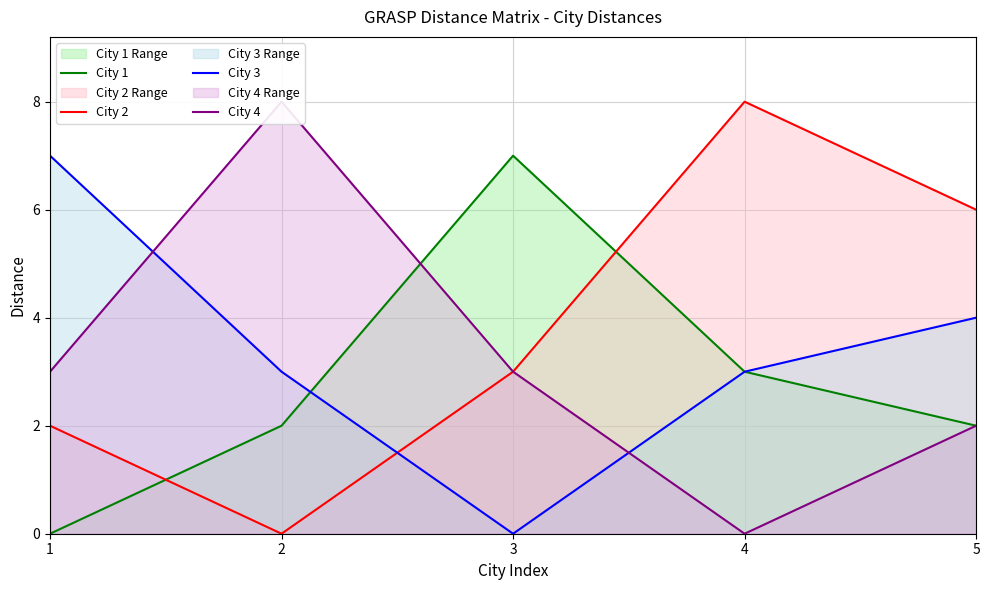

List the series in order of their peak value, highest first.

City 2, City 4, City 1, City 3